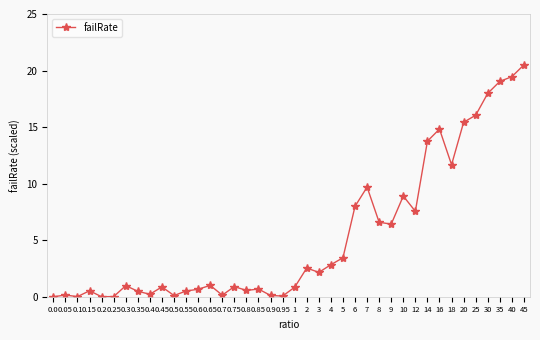

What is the change in value from 0.6 to 9?

+5.8